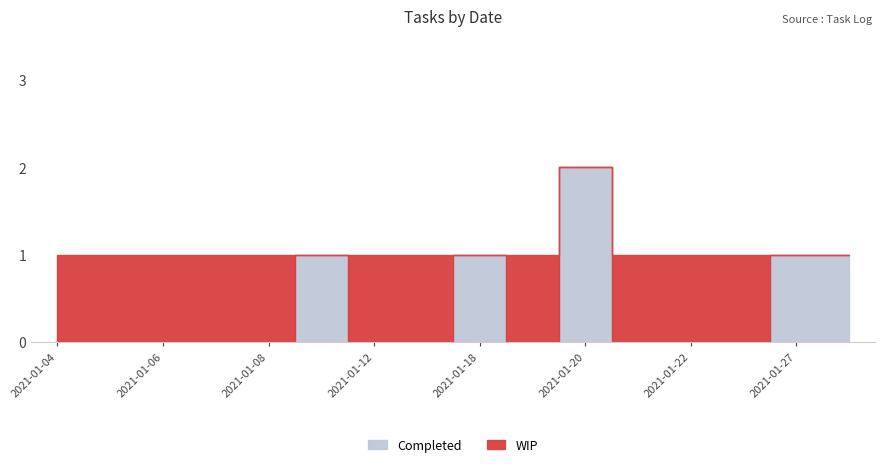

Is it true that Completed equals 1 at 2021-01-25?

False